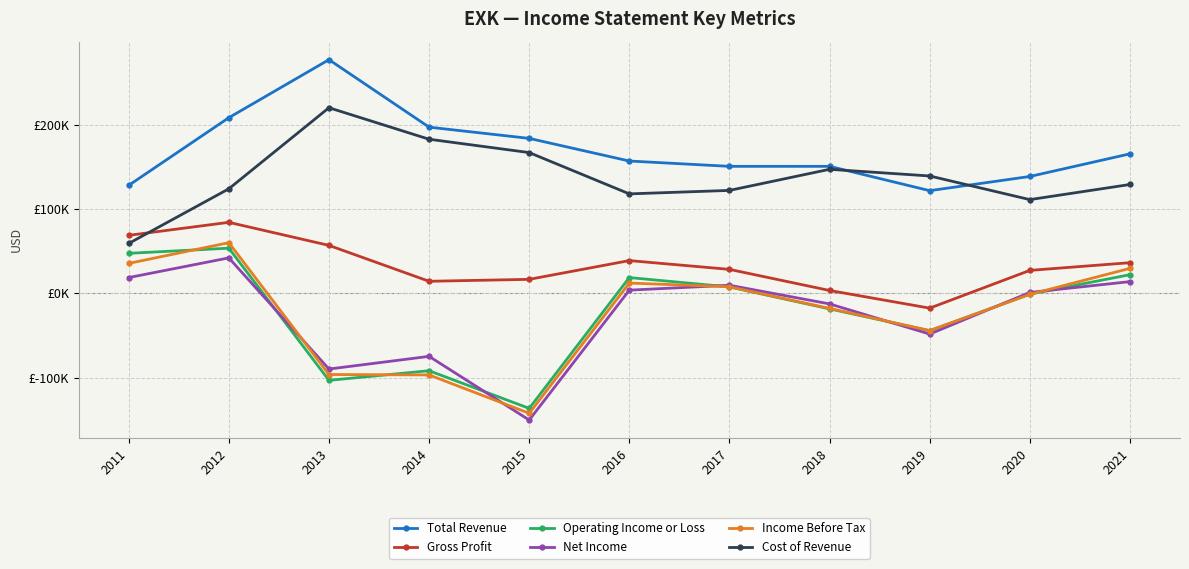

What is the difference between the highest and lowest values at 2016?

152900